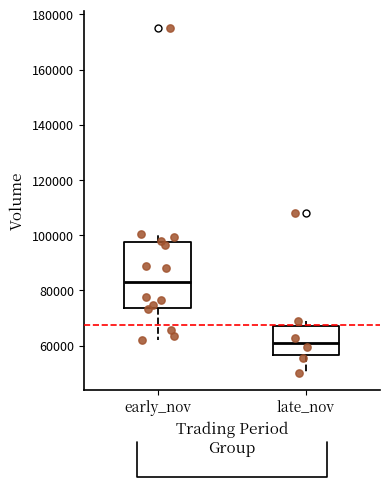

Comparing the boxes themselves (not the whiskers), which one is the tallest?

early_nov